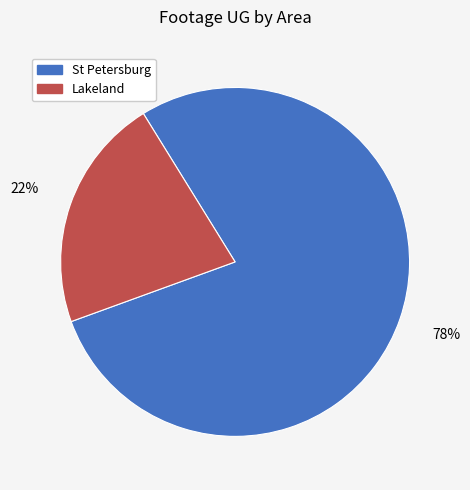

Does any single category account for the majority?

Yes